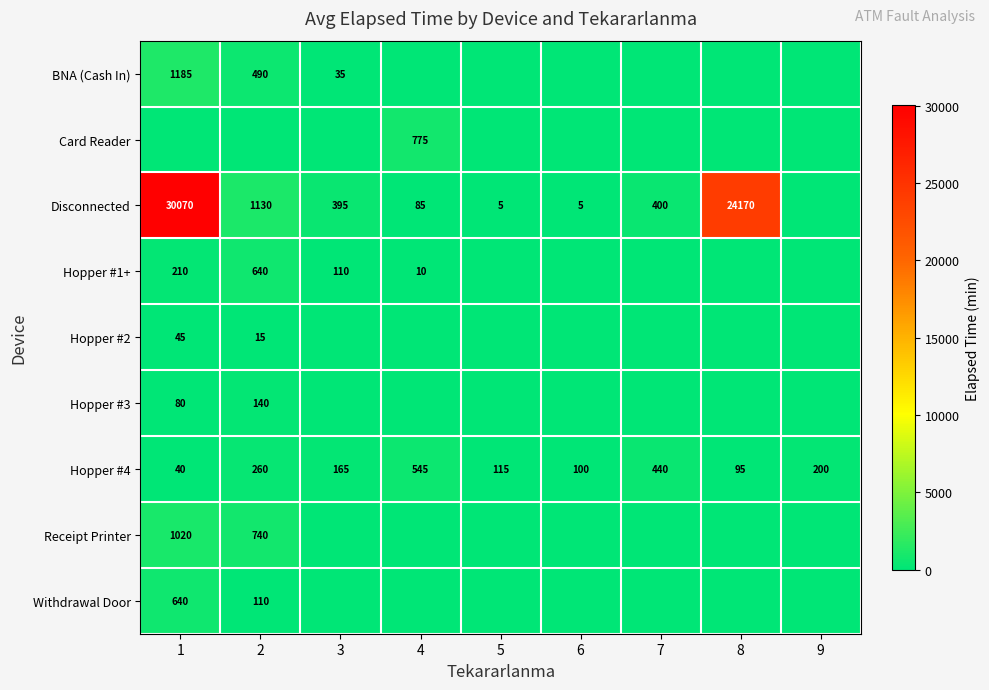

Where does the Hopper #4 series first go above 165?

2